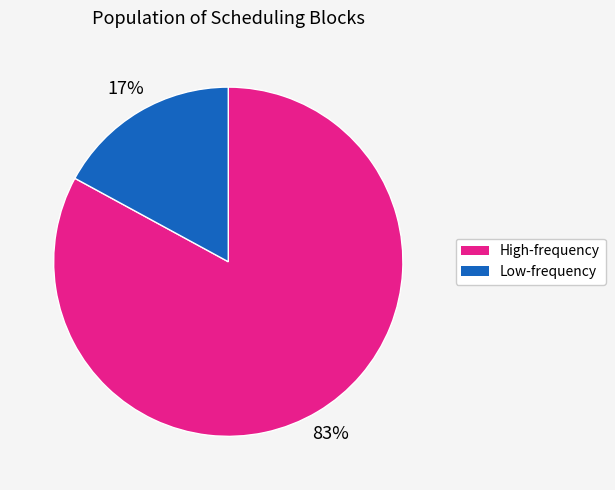

To the nearest percent, what is the average slice percentage?

50%